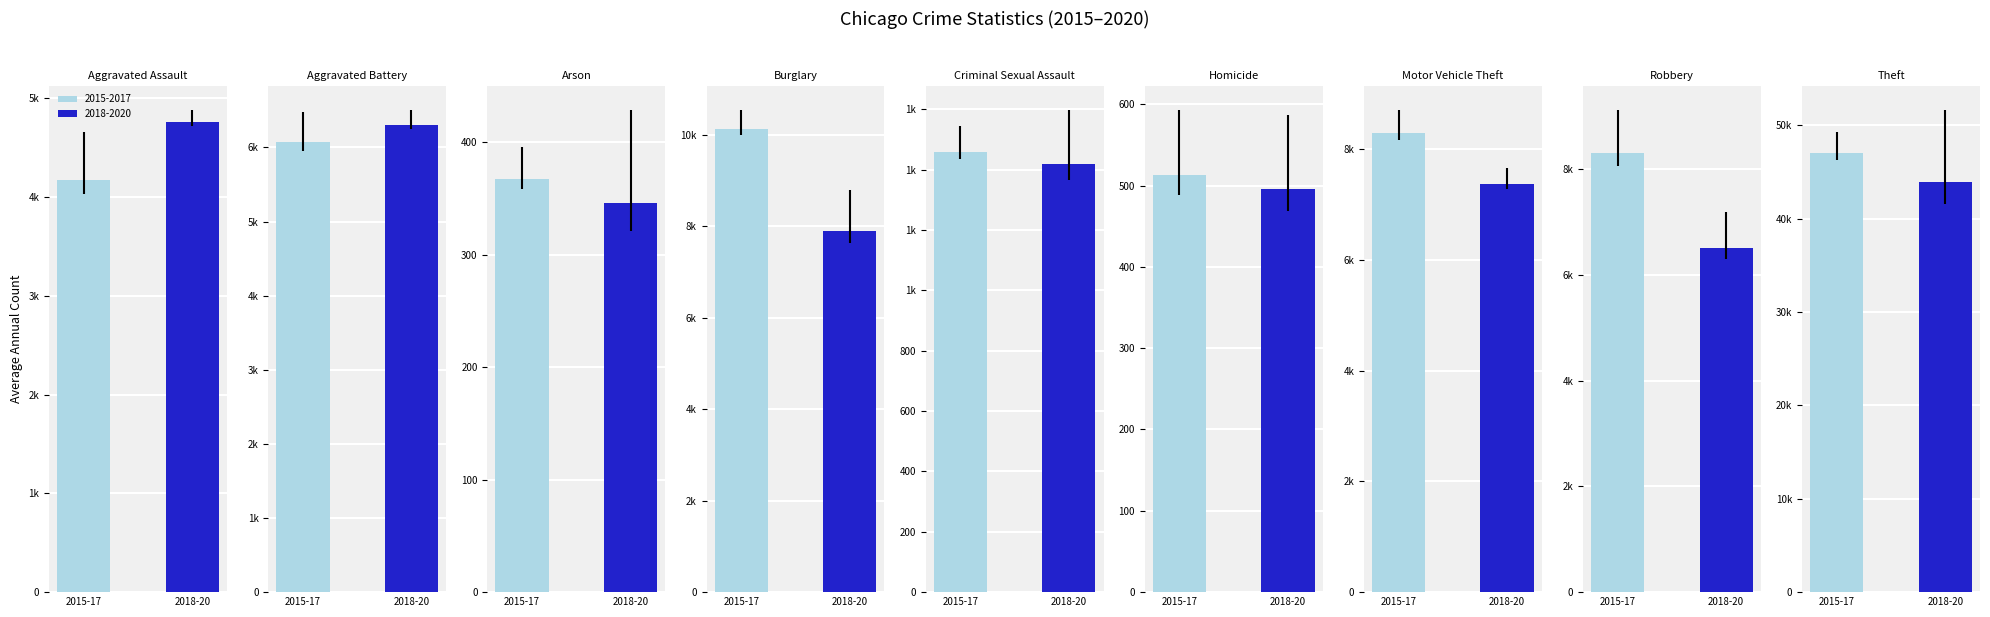

At which label is 2019 closest to 24330?

Burglary